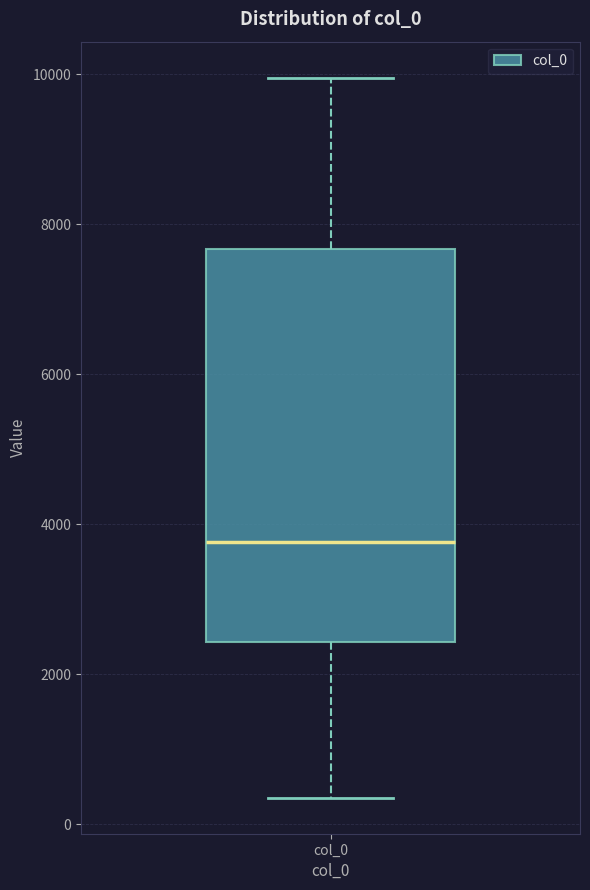

Transcribe this box plot: give where the median line is, the range the box spans, and where the two whiskers end, as read against the y-axis. The values are not printed on the chart, so give them approximately, as read against the axis.

median 3800, box 2400 to 7600, whiskers 400 to 10000